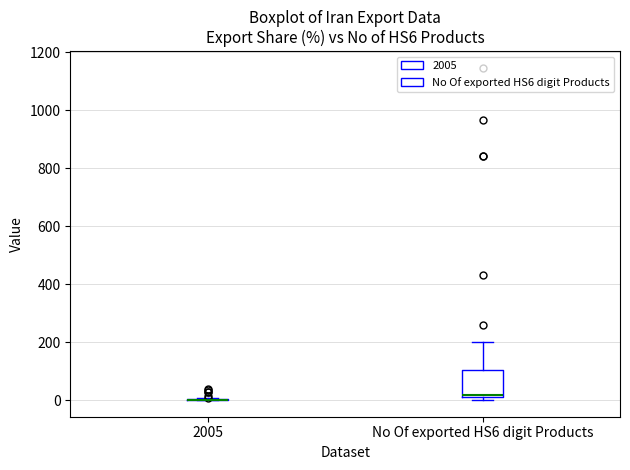

Comparing the boxes themselves (not the whiskers), which one is the tallest?

No Of exported HS6 digit Products